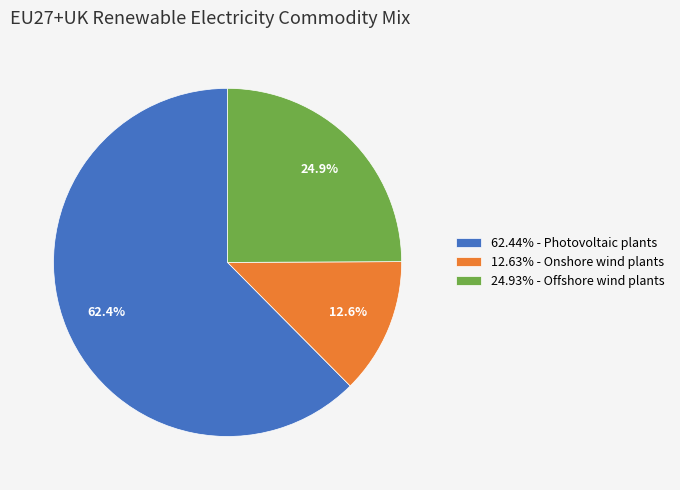

Do 62.44% - Photovoltaic plants and 12.63% - Onshore wind plants together represent more than half of the pie?

Yes